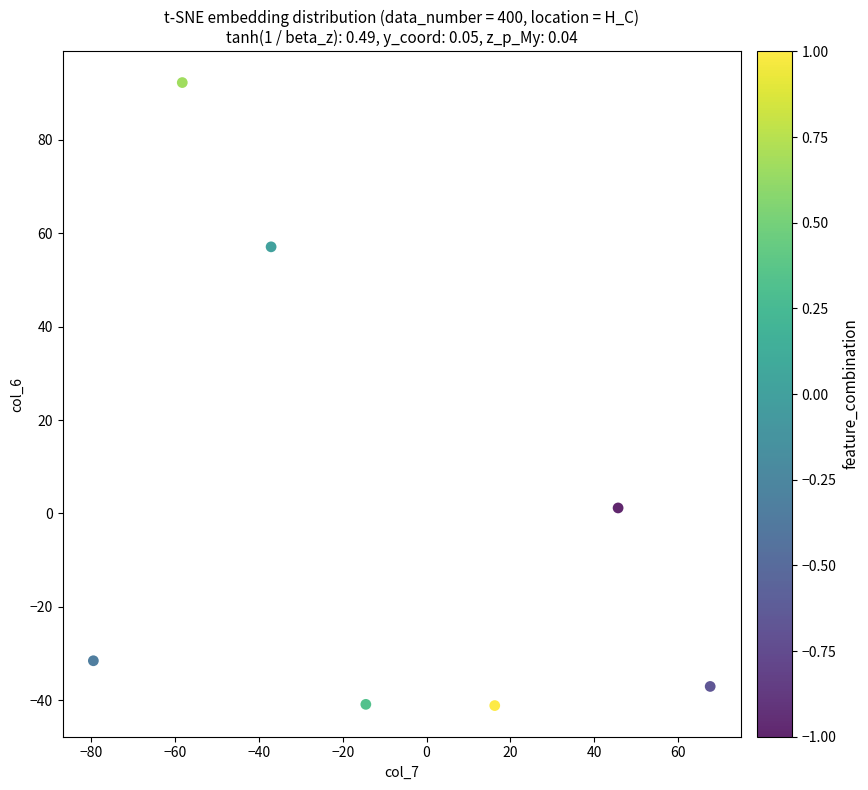

What is the range of Y values (max minus min)?

133.4